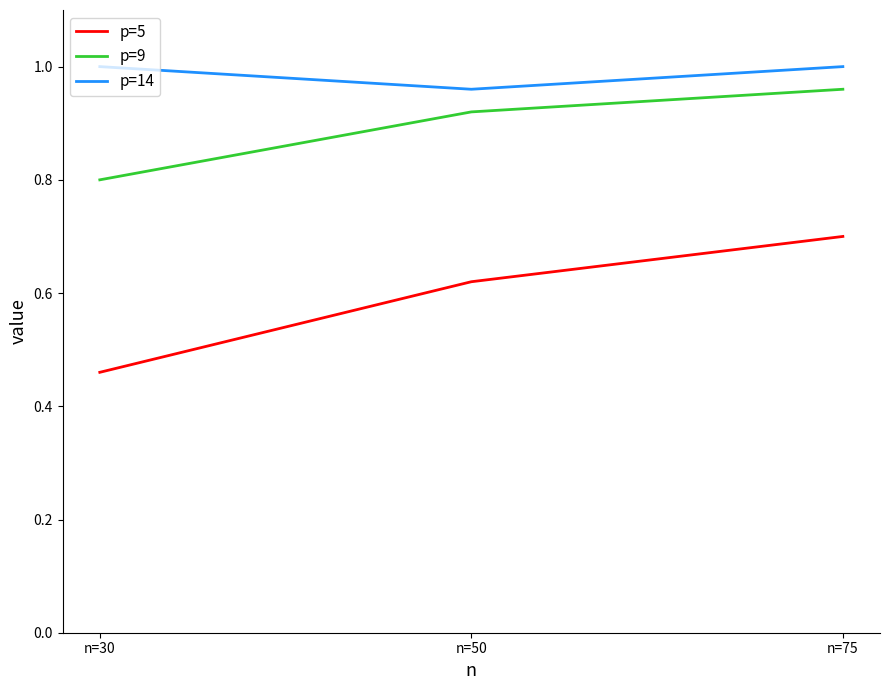

Which series has the widest spread of values?

p=5